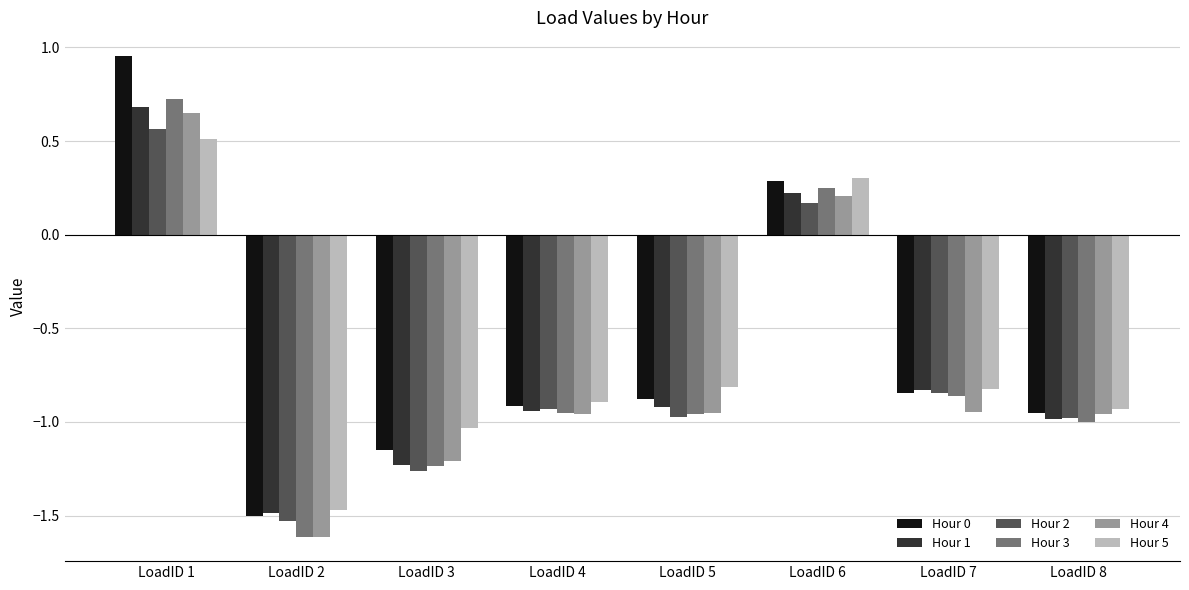

What is the sum of the Hour 5 values at LoadID 6 and LoadID 8?

-0.6